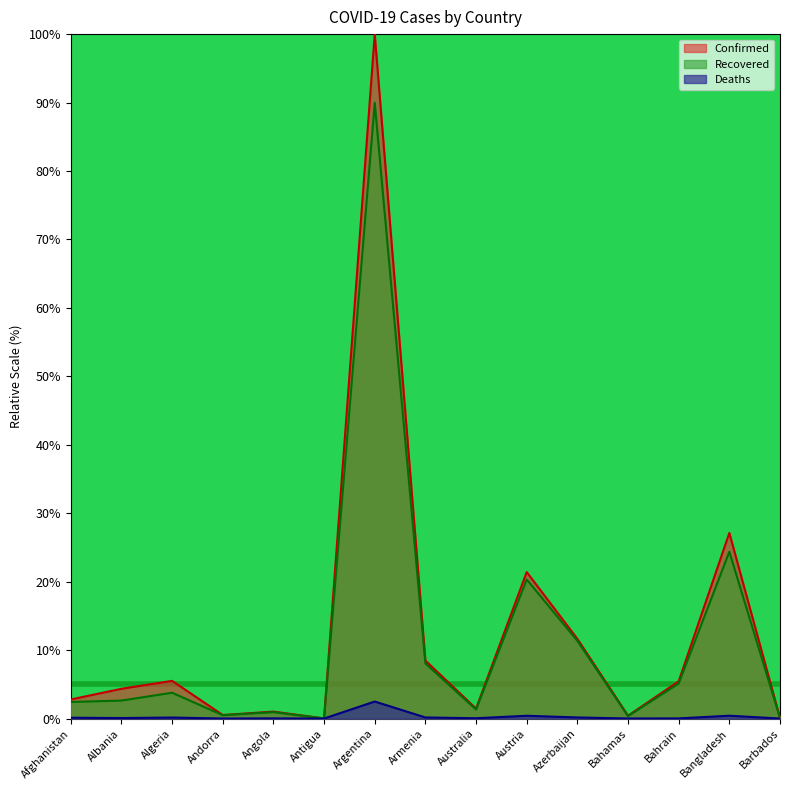

Which series has the largest total across all categories?

Confirmed